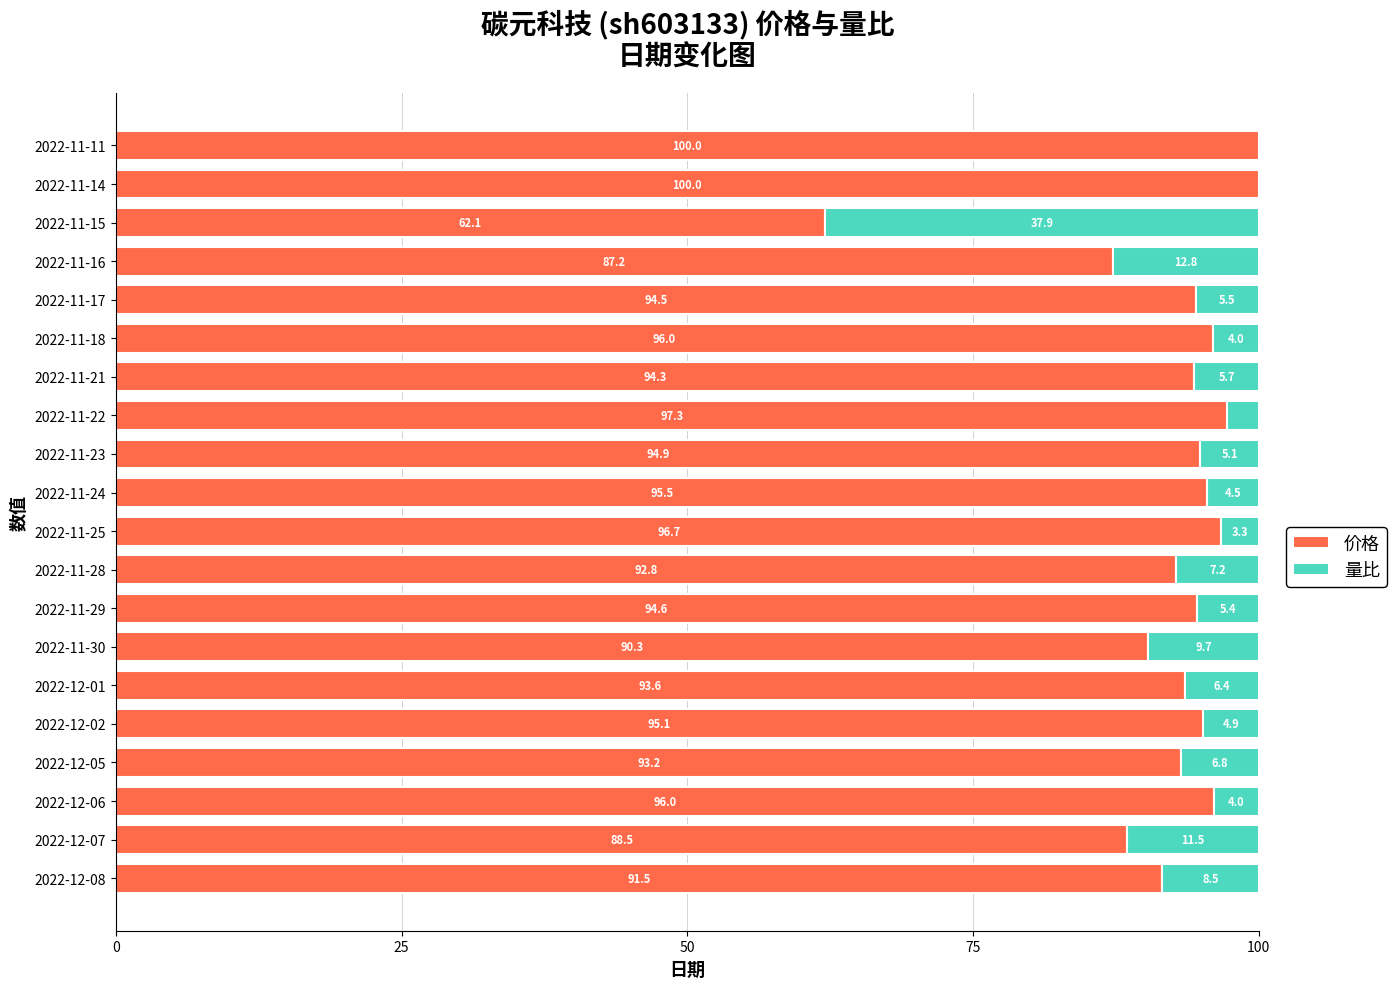

What is the approximate value of 价格 at 2022-11-24?

95.5